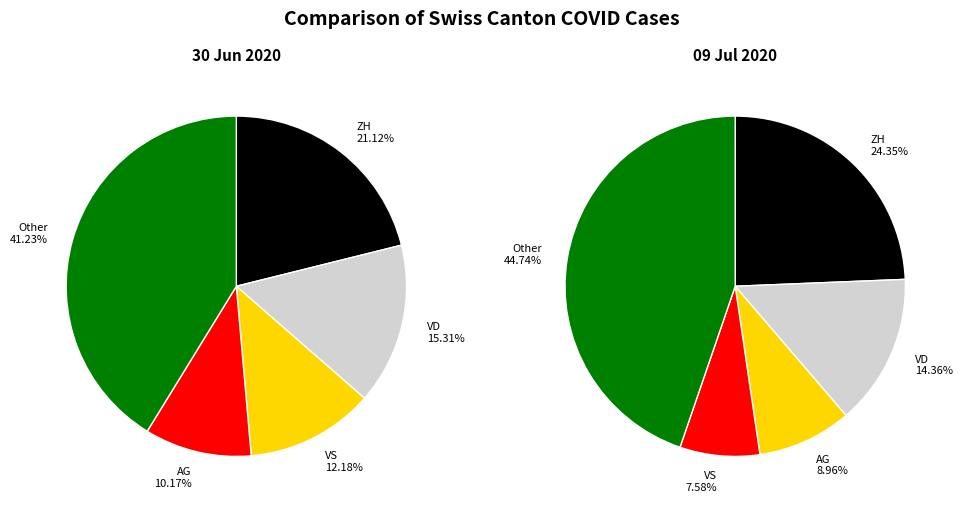

Rank the series by their maximum value, from highest to lowest.

Later Period (Jul 2020), Early Period (Jun 2020)